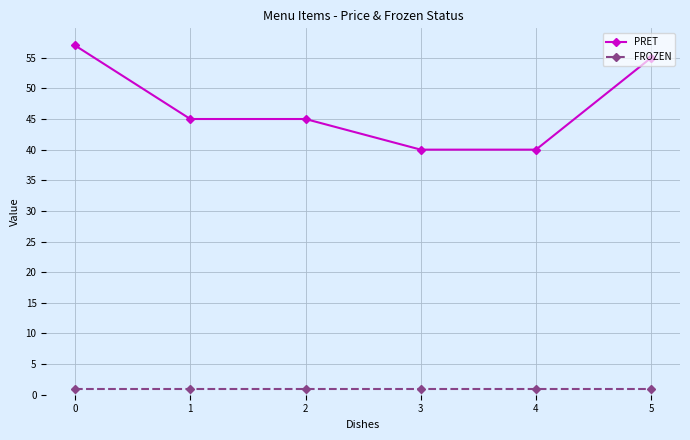

Reading left to right, extract all data points from this chart.

PRET: 0=57	1=45	2=45	3=40	4=40	5=55
FROZEN: 0=1	1=1	2=1	3=1	4=1	5=1